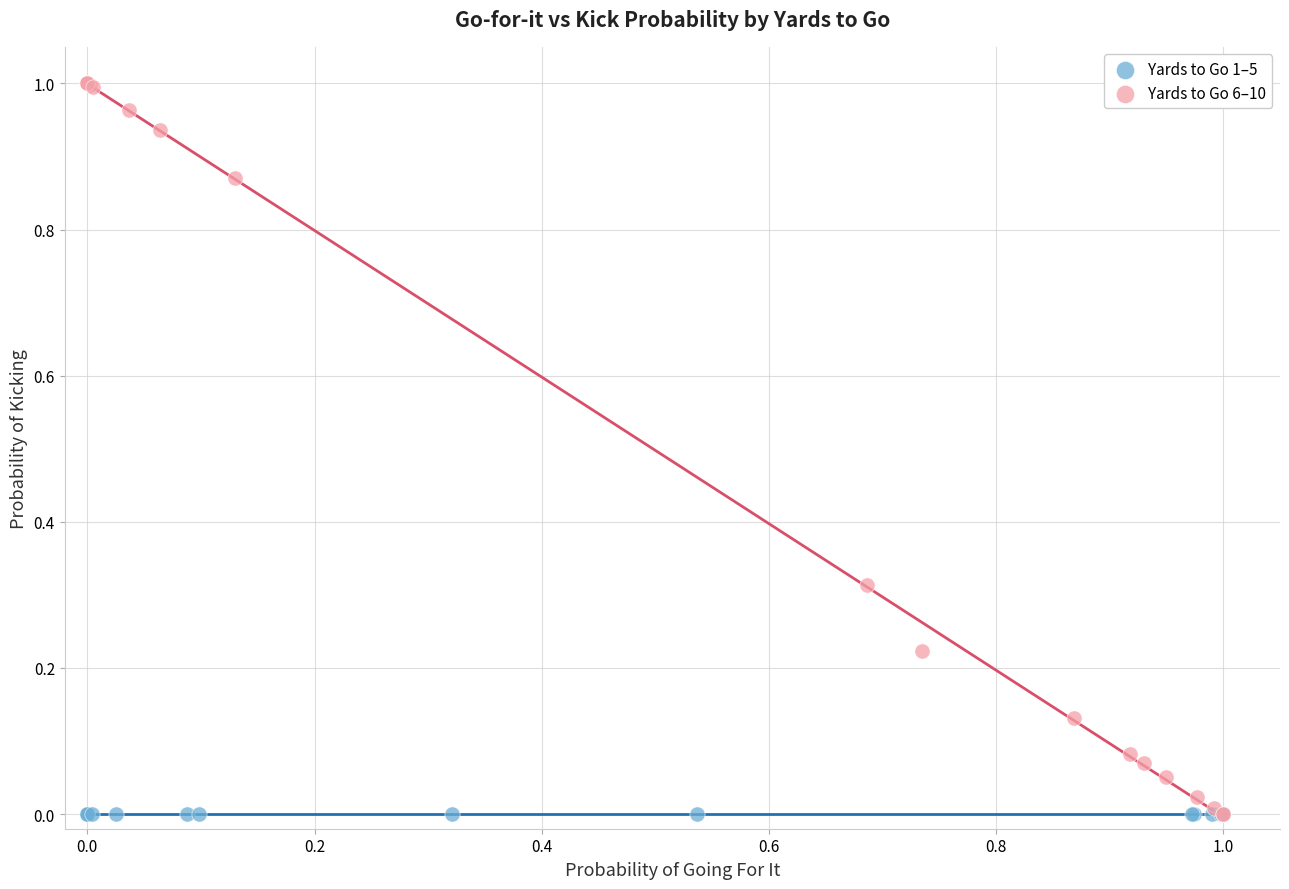

Which series reaches the maximum Y coordinate?

Yards to Go 6–10